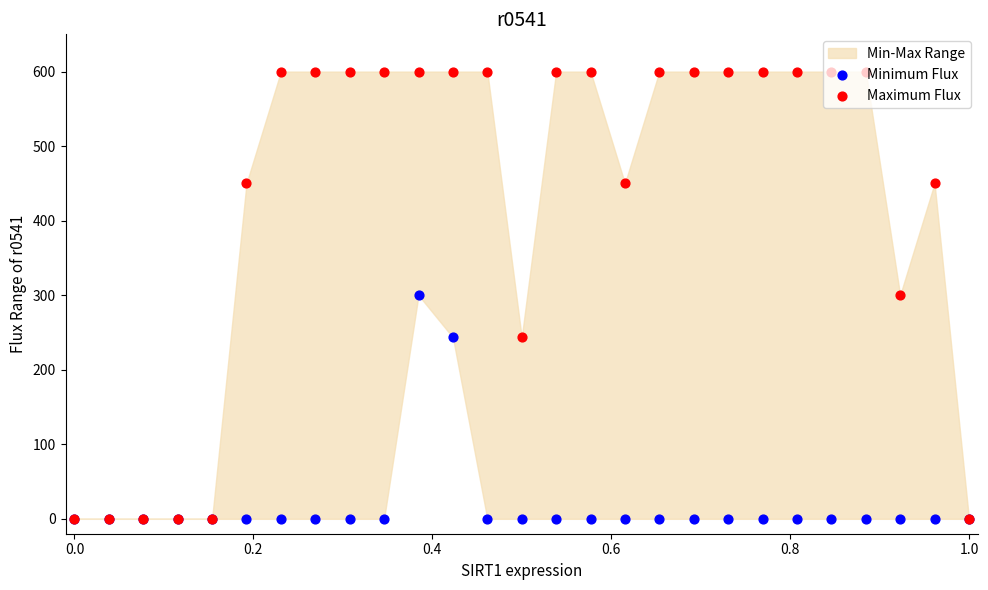

Is the value of Maximum Flux at 25 greater than the value of Minimum Flux at 20?

Yes